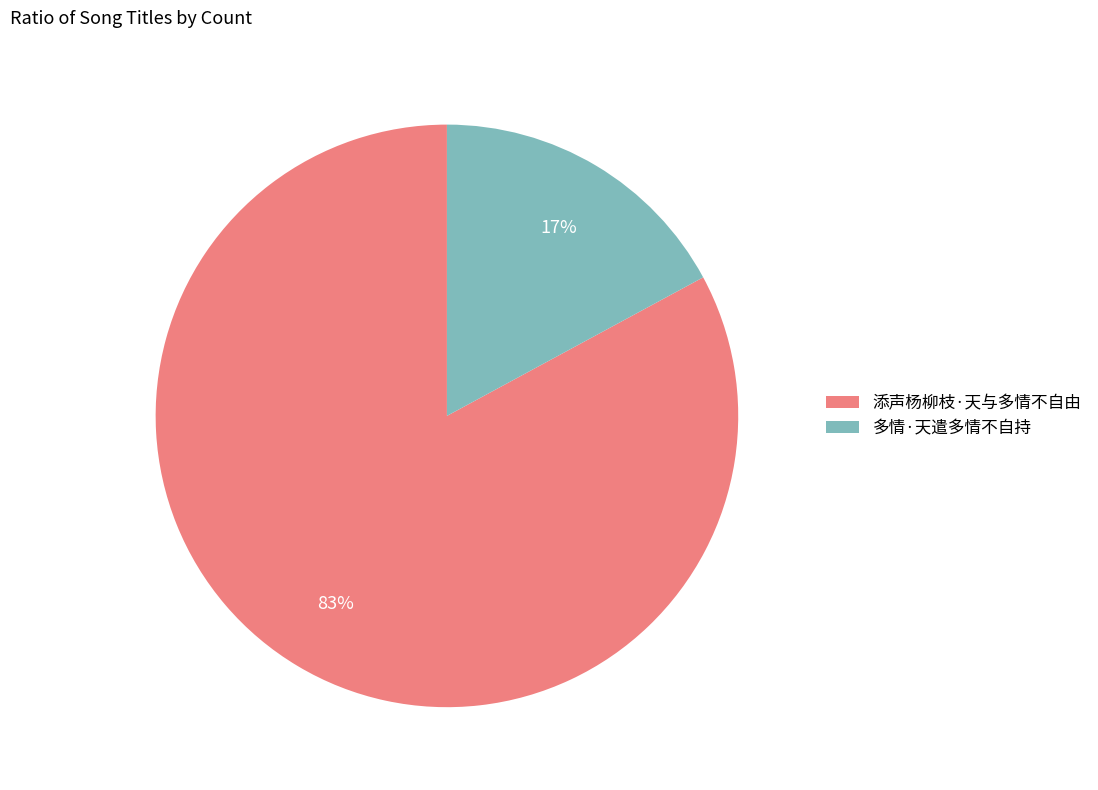

Count the number of slices in the pie.

2